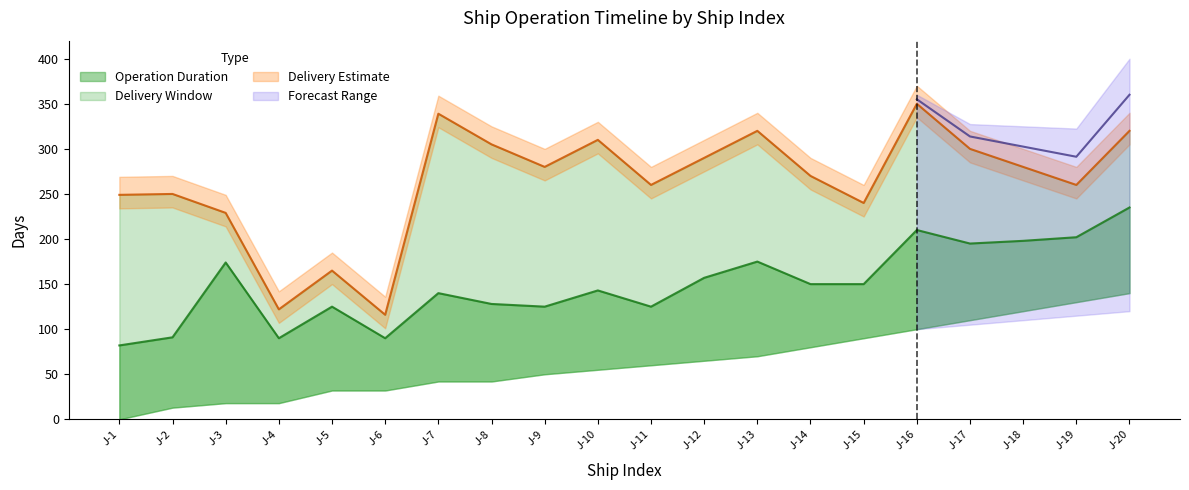

Reading right to left, extract all data points from this chart.

Start_Date: J-20=140	J-19=130	J-18=120	J-17=110	J-16=100	J-15=90	J-14=80	J-13=70	J-12=65	J-11=60	J-10=55	J-9=50	J-8=42	J-7=42	J-6=32	J-5=32	J-4=18	J-3=18	J-2=13	J-1=0
Finish_Date: J-20=320	J-19=260	J-18=280	J-17=300	J-16=350	J-15=240	J-14=270	J-13=320	J-12=290	J-11=260	J-10=310	J-9=280	J-8=305	J-7=339	J-6=116	J-5=165	J-4=122	J-3=229	J-2=250	J-1=249
Duration_mean: J-20=95	J-19=72	J-18=78	J-17=85	J-16=110	J-15=60	J-14=70	J-13=105	J-12=92	J-11=65	J-10=88	J-9=75	J-8=86	J-7=98	J-6=58	J-5=93	J-4=72	J-3=156	J-2=78	J-1=82
Delivery_Date: J-20=320	J-19=260	J-18=280	J-17=300	J-16=350	J-15=240	J-14=270	J-13=320	J-12=290	J-11=260	J-10=310	J-9=280	J-8=305	J-7=339	J-6=116	J-5=165	J-4=122	J-3=229	J-2=250	J-1=249